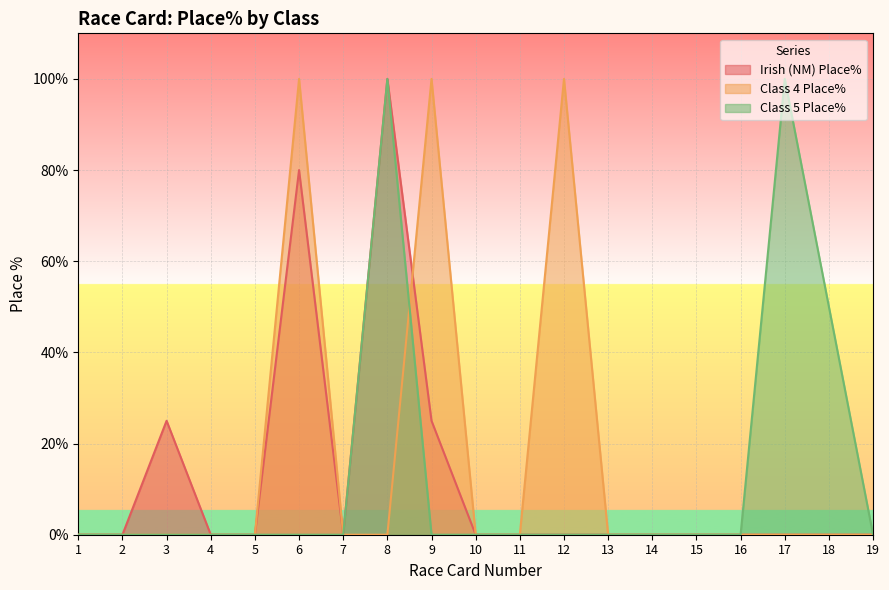

What is the sum of the Class 4 Place% values at 6 and 16?

100